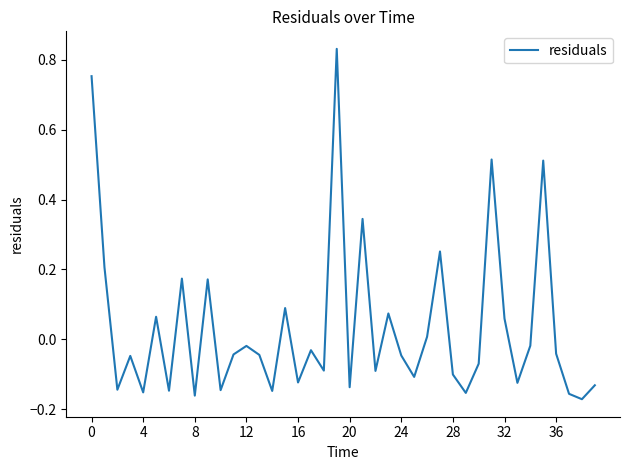

What is the sum of all values?

1.4